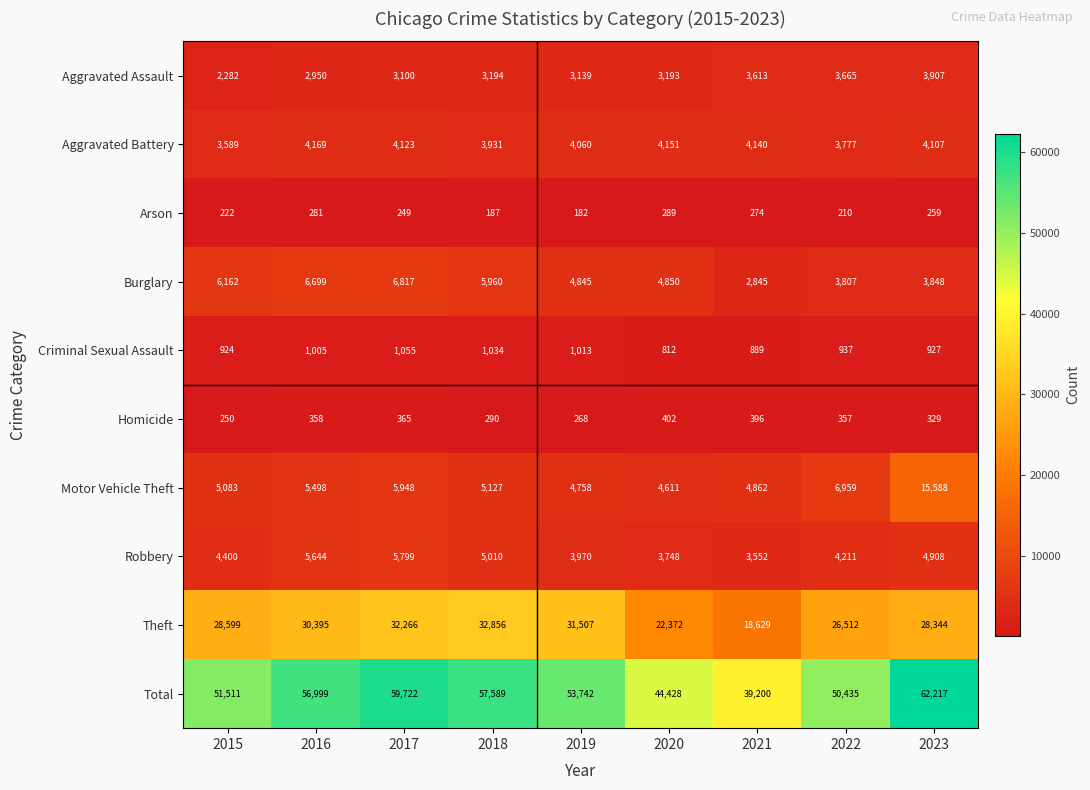

At which category does the chart reach its minimum across all series?

2019